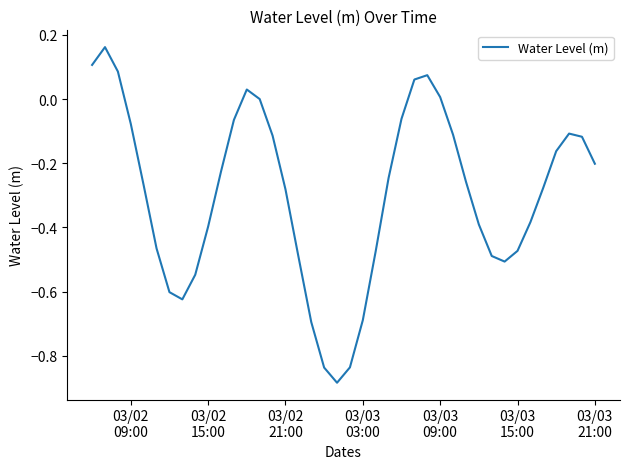

How many series are shown in this chart?

1